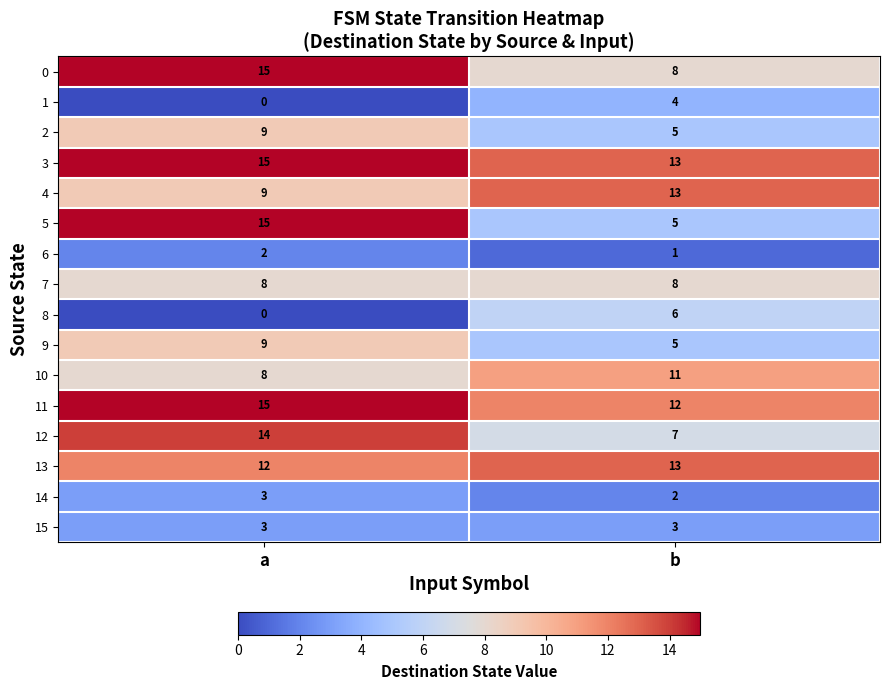

Between a and b, which series saw the biggest shift?

5